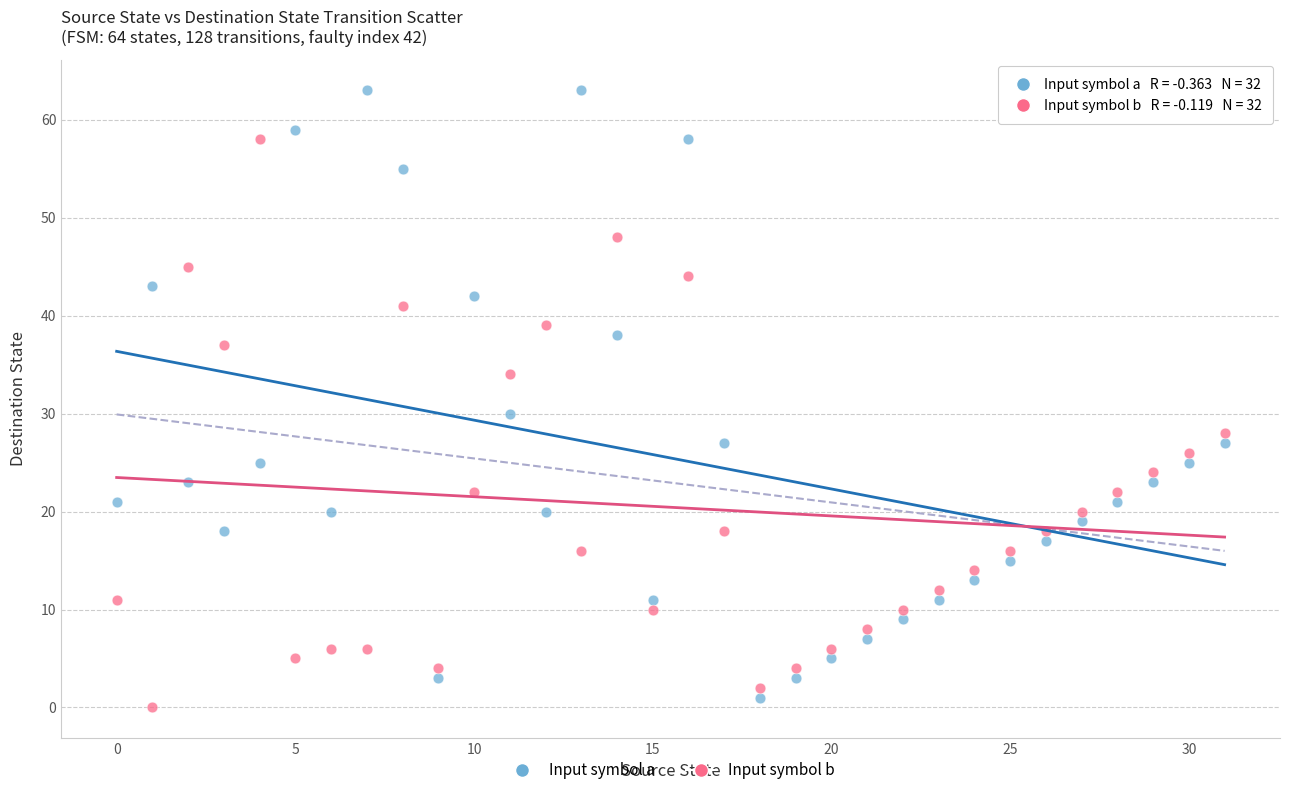

Across all data points, what is the range of Y values (max minus min)?

63